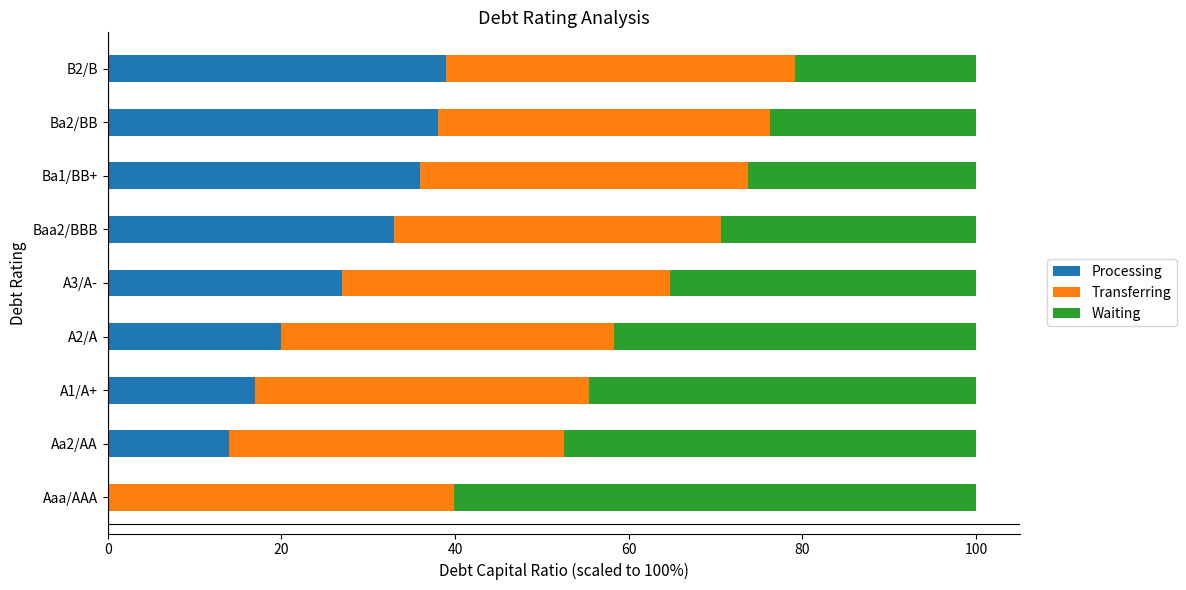

The Processing series shows 0.0 at Aaa/AAA. True or false?

True